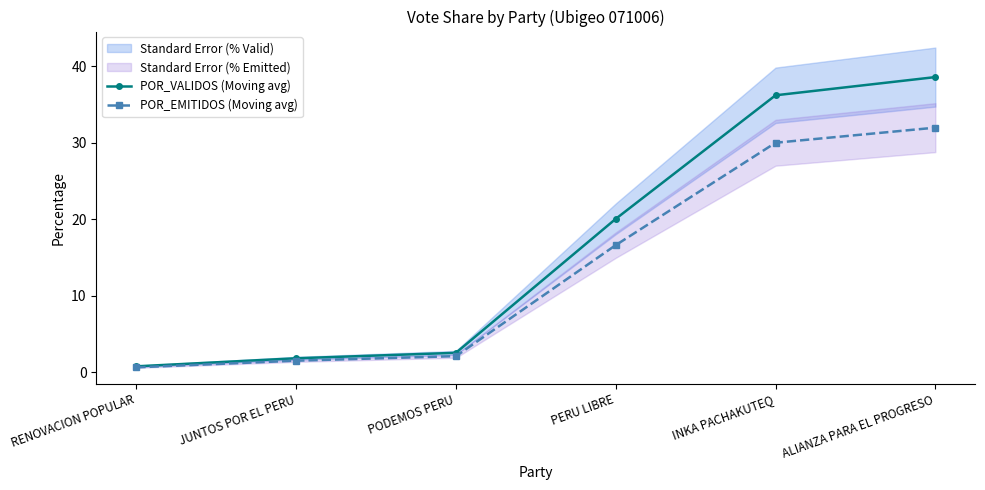

Reading left to right, extract all data points from this chart.

POR_VALIDOS (Moving avg): RENOVACION POPULAR=0.8	JUNTOS POR EL PERU=1.8	PODEMOS PERU=2.5	PERU LIBRE=20.1	INKA PACHAKUTEQ=36.2	ALIANZA PARA EL PROGRESO=38.6
POR_EMITIDOS (Moving avg): RENOVACION POPULAR=0.6	JUNTOS POR EL PERU=1.5	PODEMOS PERU=2.1	PERU LIBRE=16.6	INKA PACHAKUTEQ=30.0	ALIANZA PARA EL PROGRESO=32.0